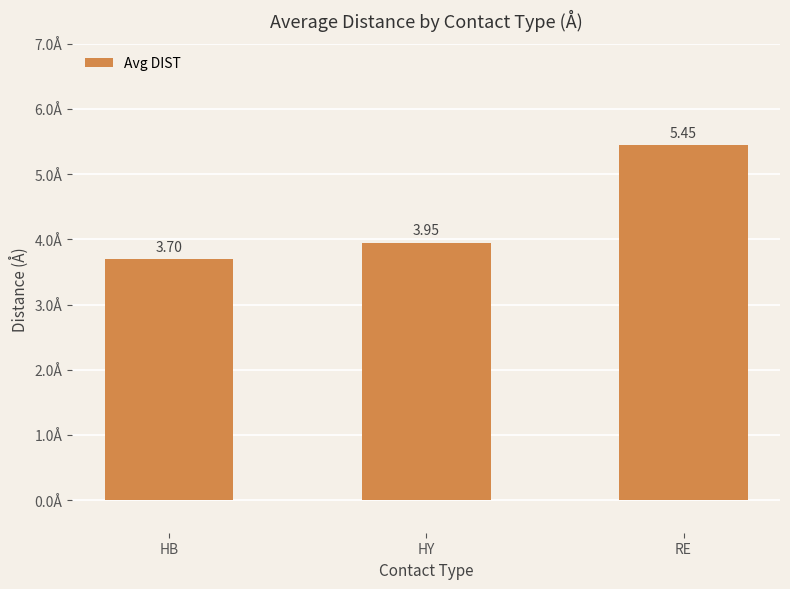

List the labels in order of value, largest first.

RE, HY, HB